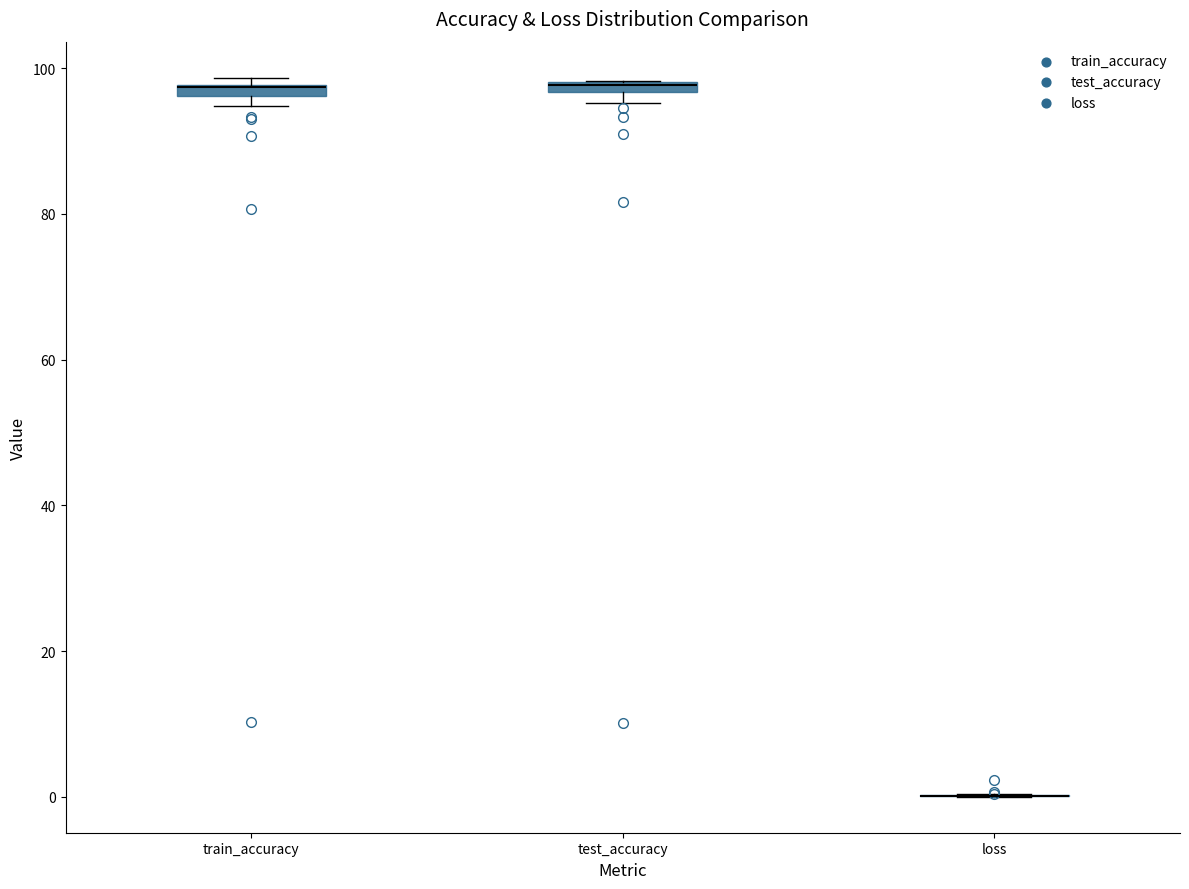

Where is the upper edge of the box for train_accuracy on the y-axis? The values are not printed on the chart, so give them approximately, as read against the axis.

98